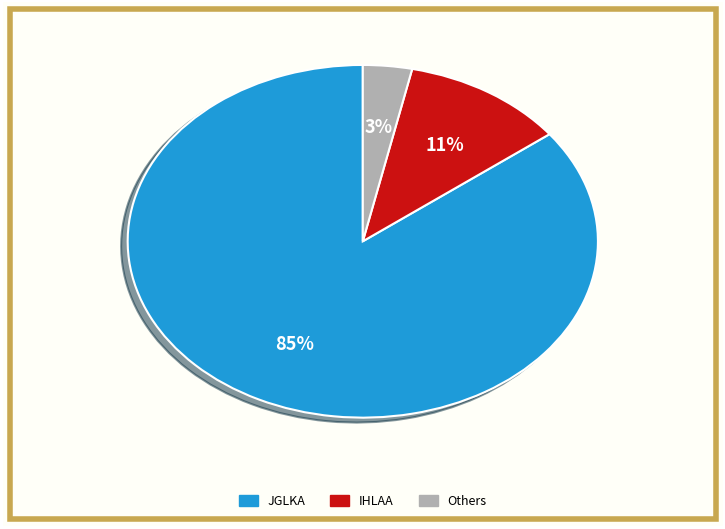

To the nearest percent, what is the average slice percentage?

33%